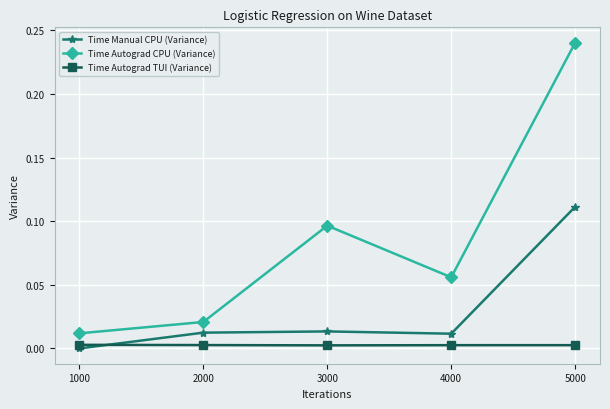

How many intersections are there between Time Manual CPU (Variance) and Time Autograd TUI (Variance)?

1